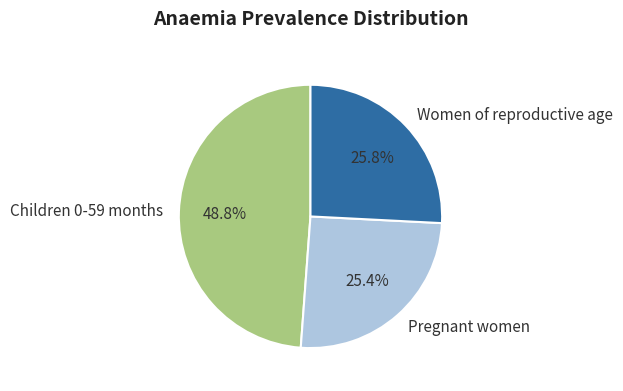

Which slice is the largest?

Children 0-59 months